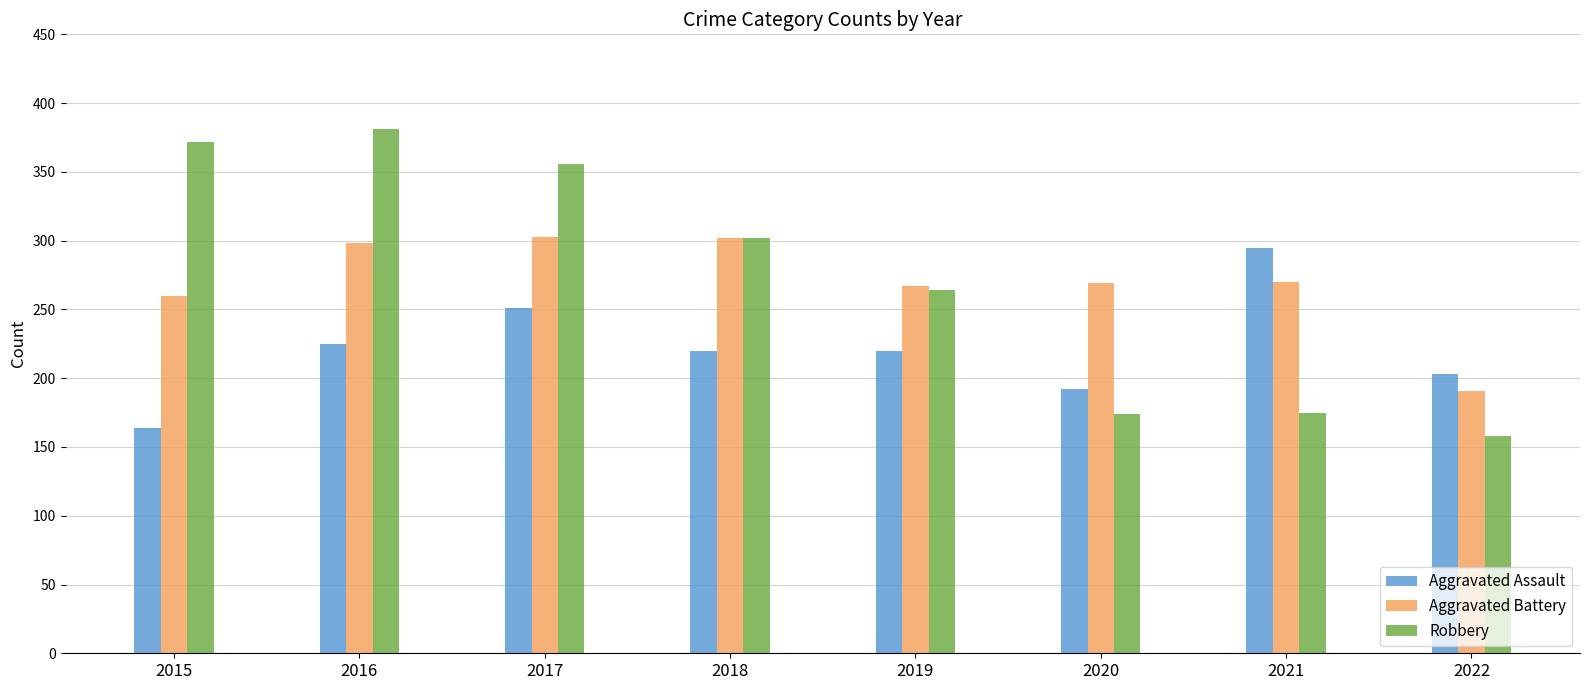

What are all the series names shown in the legend?

Aggravated Assault, Aggravated Battery, Robbery